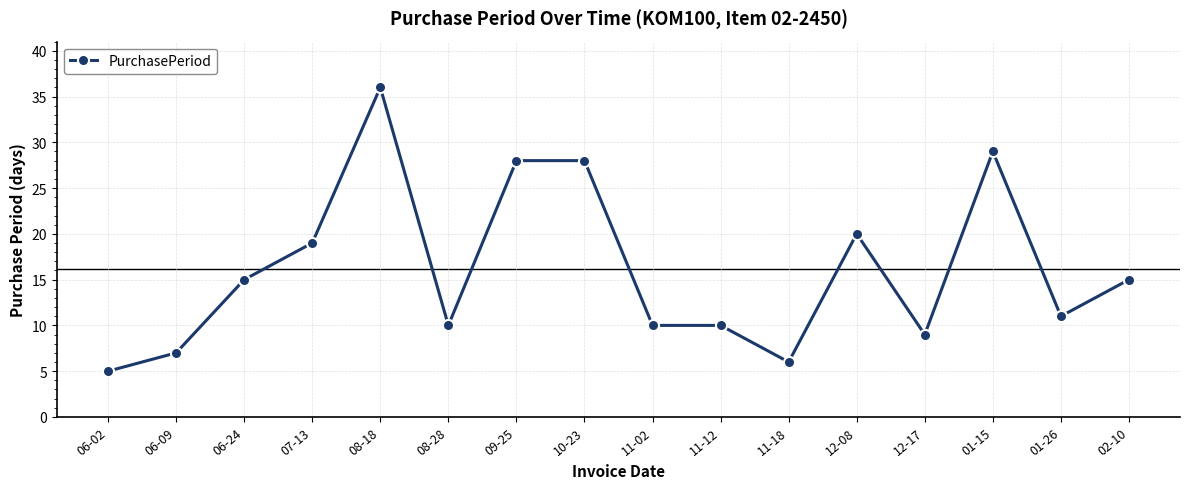

Is it true that the value at 08-28 is 10?

True